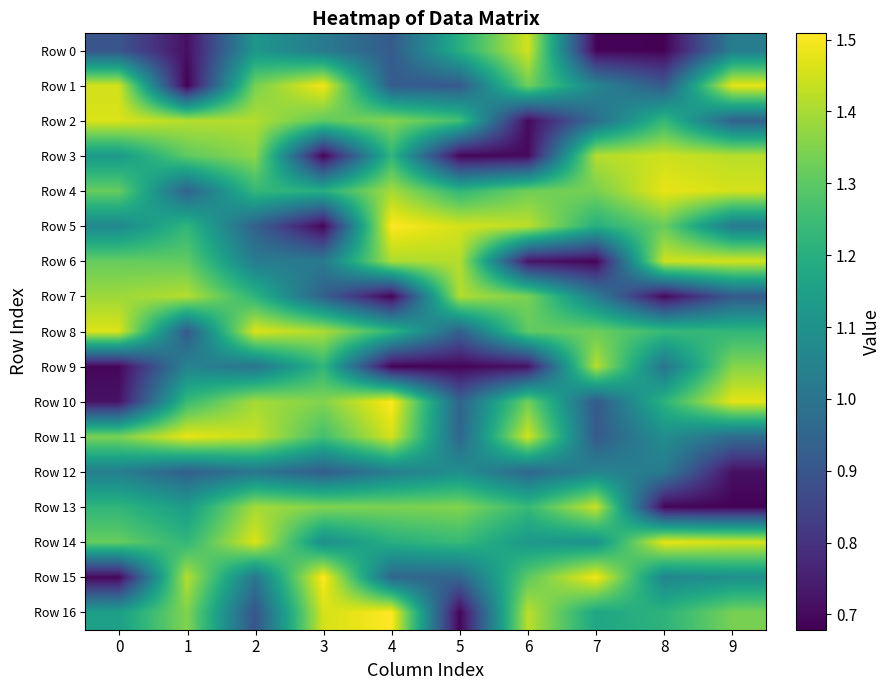

Rank the series by their maximum value, from highest to lowest.

Row 5, Row 10, Row 15, Row 16, Row 1, Row 4, Row 11, Row 14, Row 8, Row 2, Row 6, Row 0, Row 3, Row 13, Row 7, Row 9, Row 12